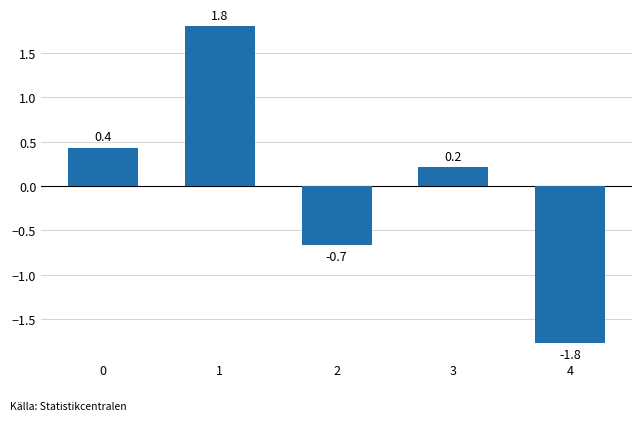

Reading right to left, what are all the values shown in this chart?

-1.8	0.2	-0.7	1.8	0.4